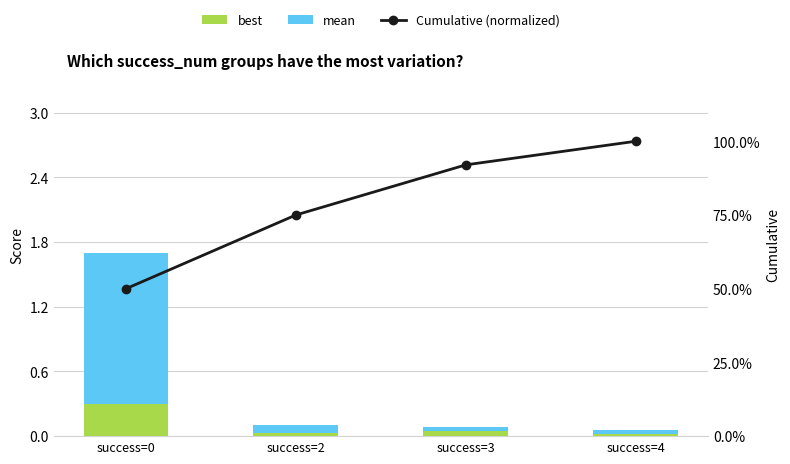

Which series has the widest spread of values?

mean